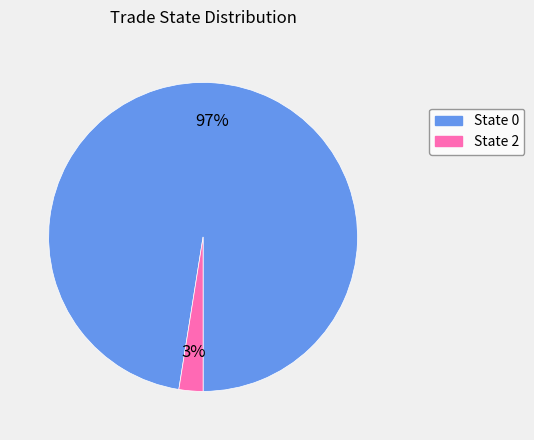

Is there any slice that represents more than half of the pie?

Yes